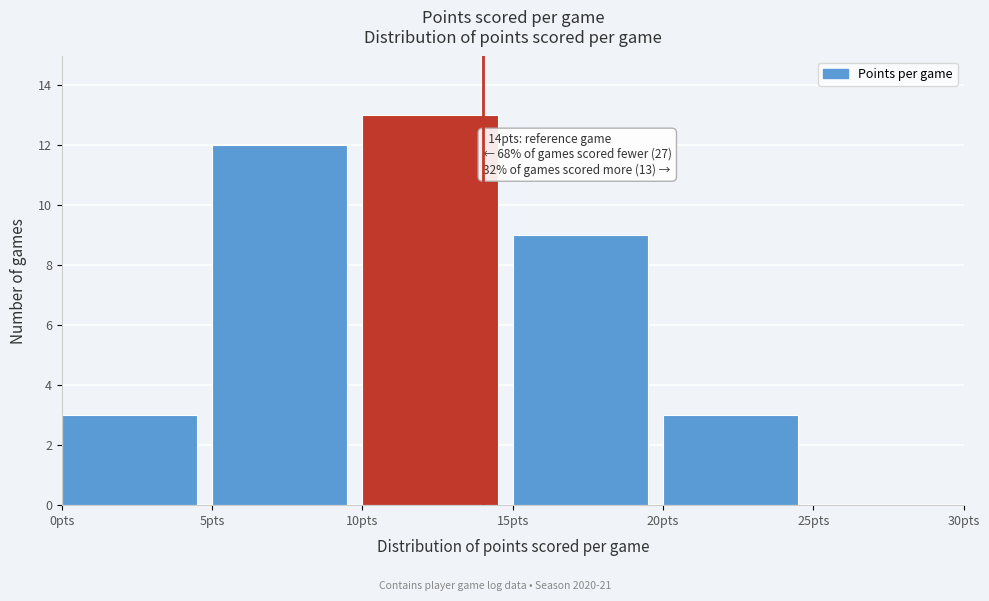

Over which range of the x-axis is the bar tallest?

10 to 15